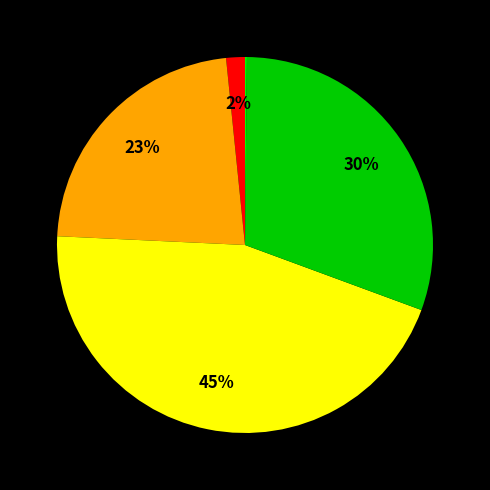

To the nearest percent, what is the difference between the largest and smallest slice percentages?

45%